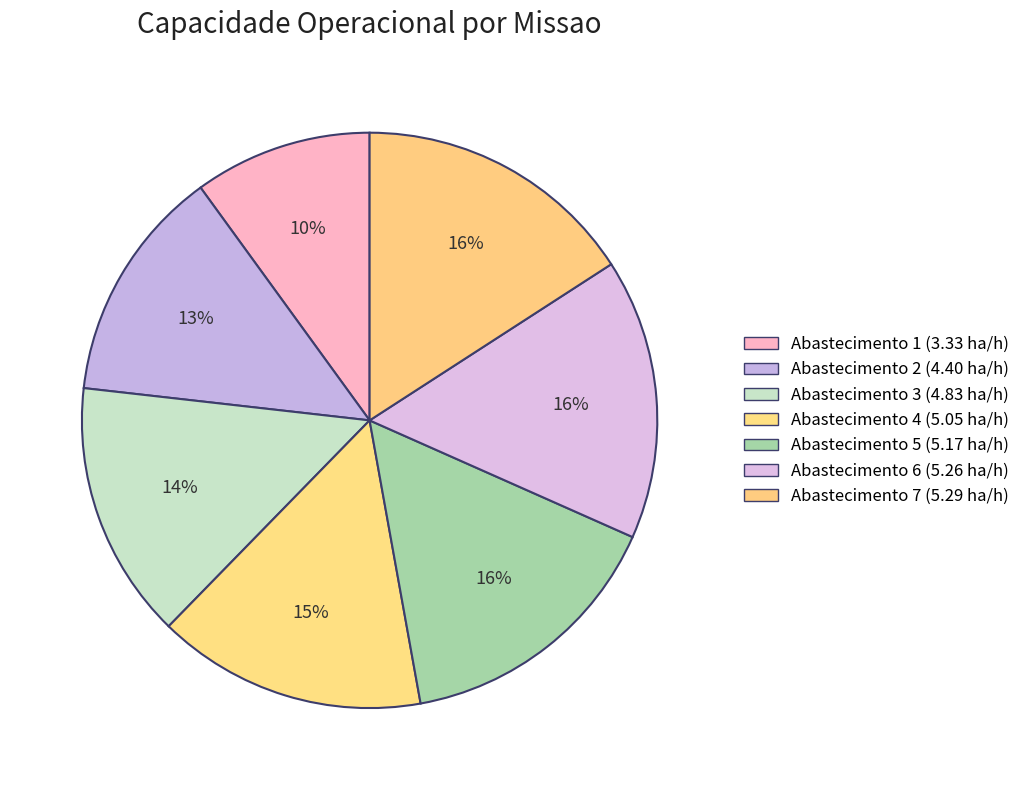

How many slices are in this pie chart?

7